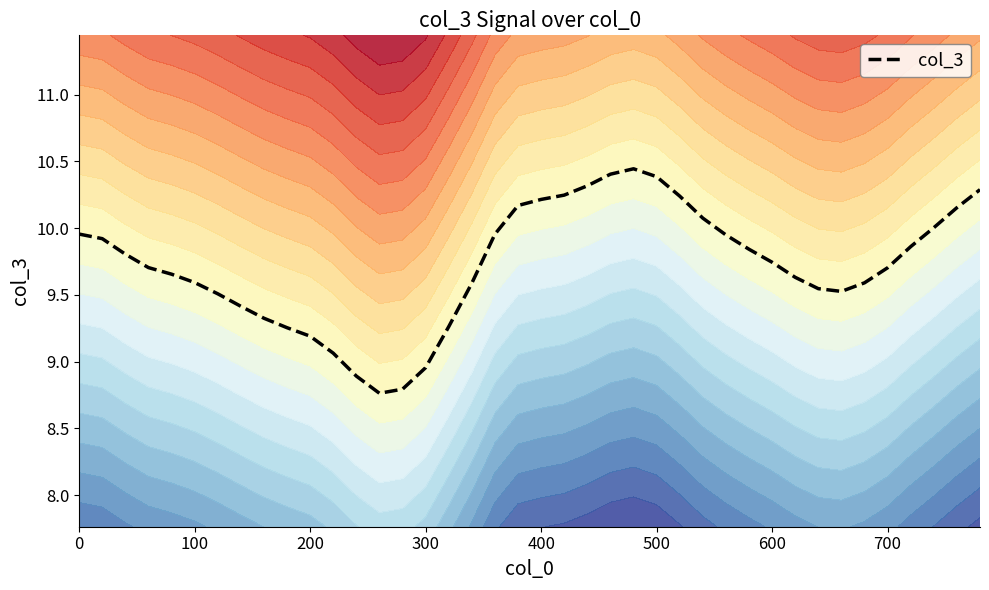

Count the number of values greater than 9.

36